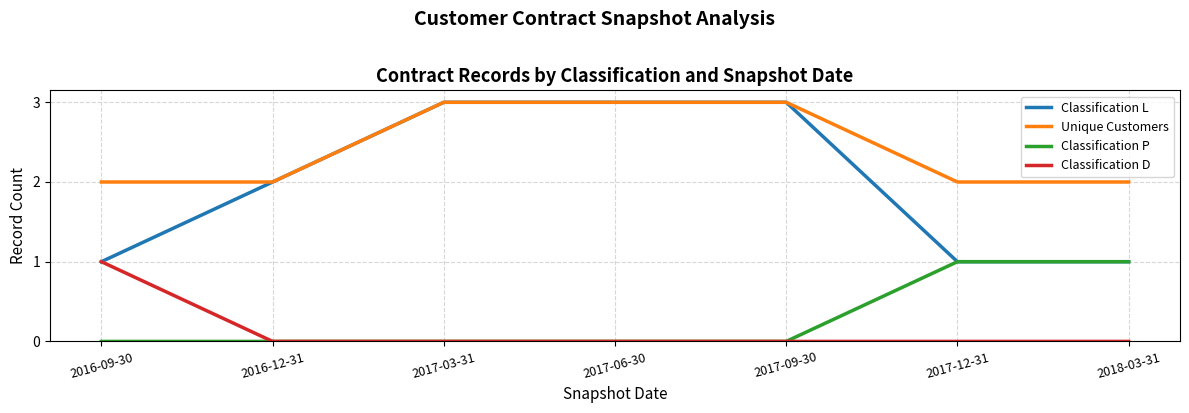

Is it true that Unique Customers equals 2 at 2016-09-30?

True